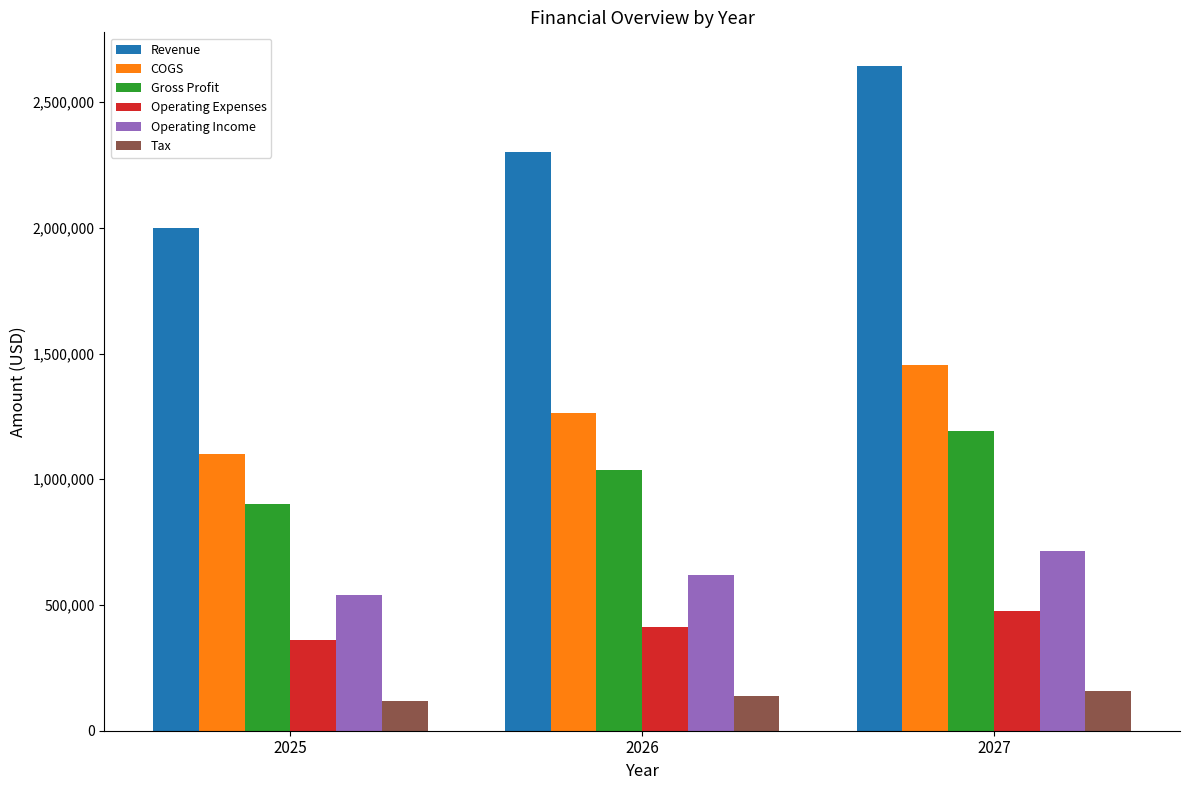

What is the maximum value shown in the chart?

2645000